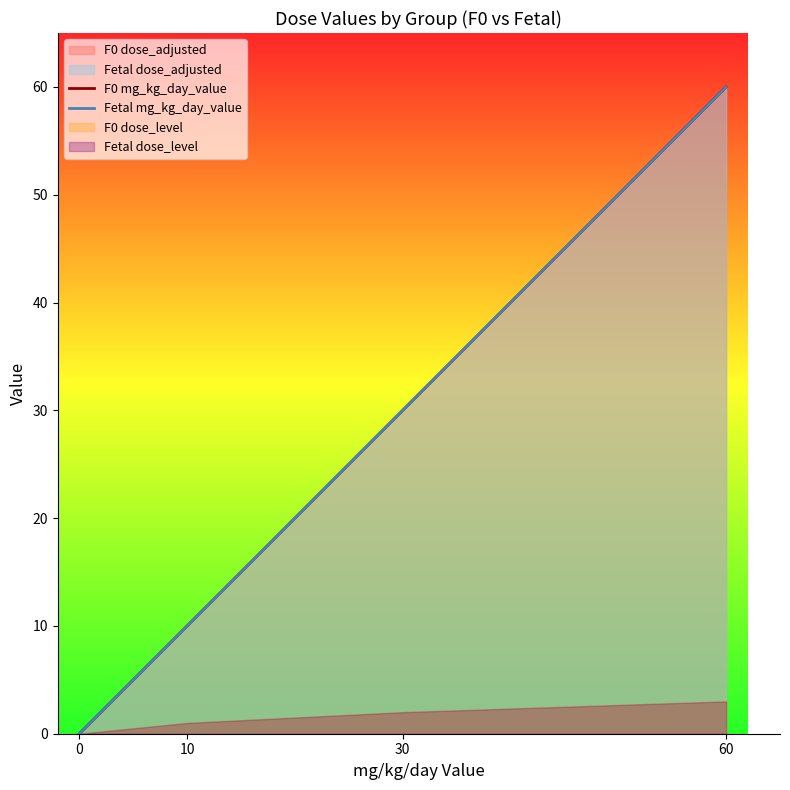

True or false: F0 mg_kg_day_value and Fetal mg_kg_day_value intersect in this chart.

False